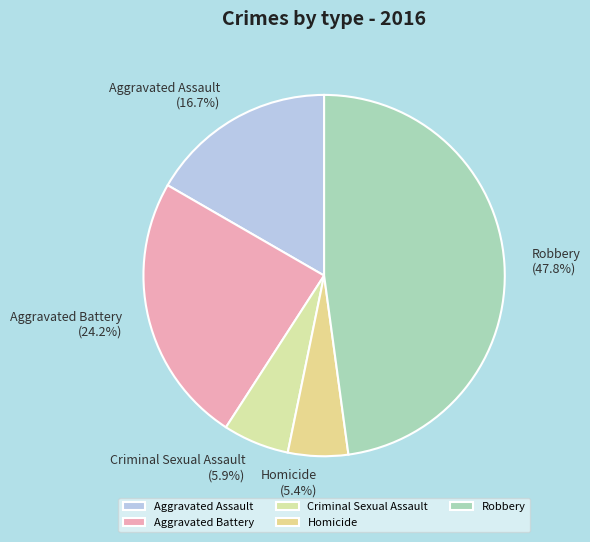

The Homicide slice represents 20% of the pie. True or false?

False